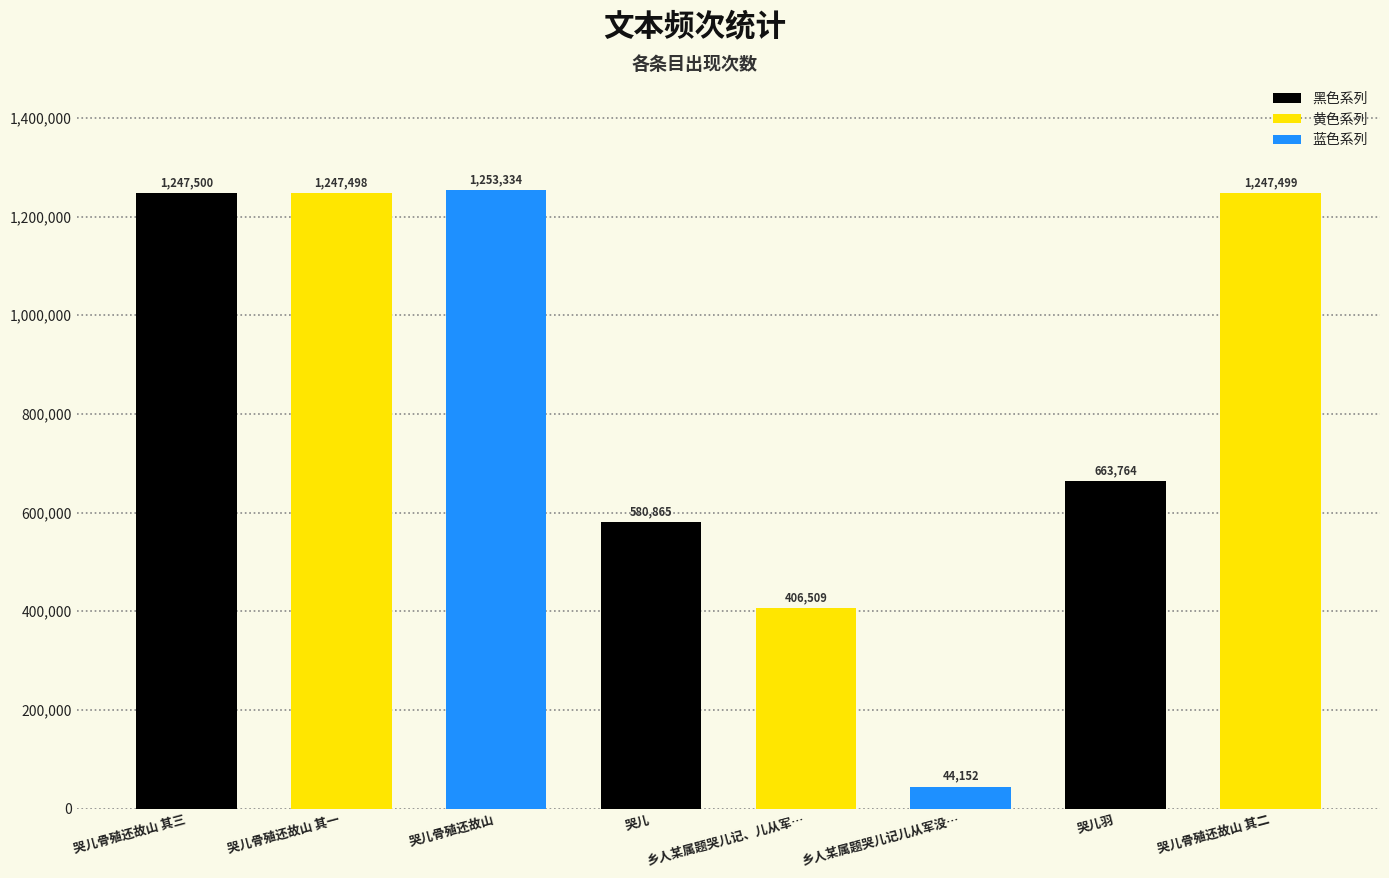

Count the number of data series in this chart.

1